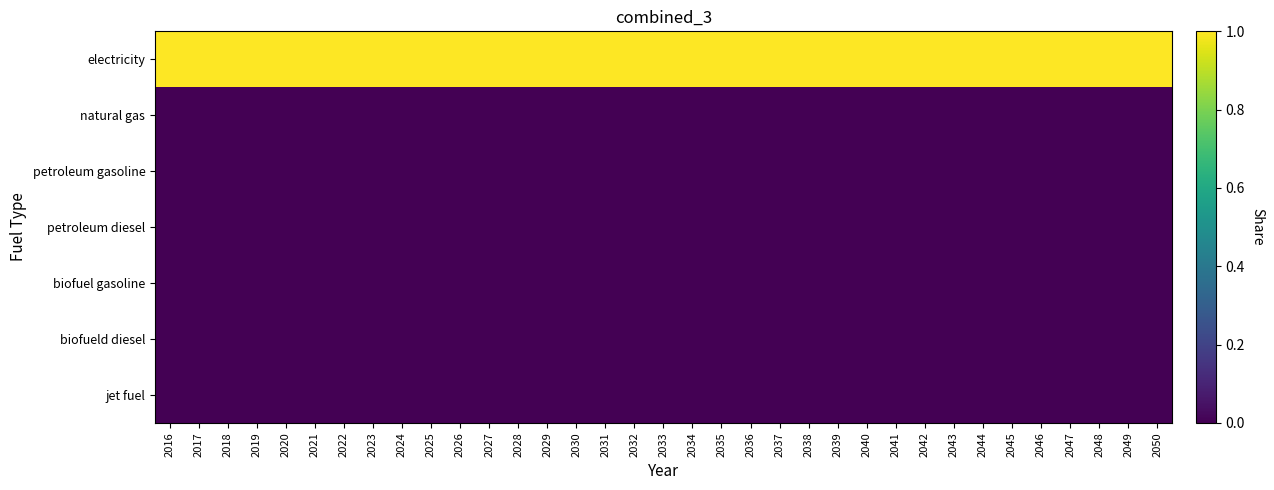

Between 2043 and 2045, which series saw the biggest shift?

electricity